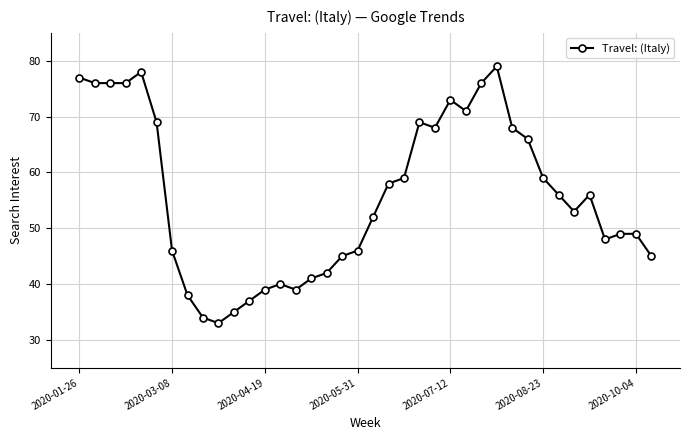

True or false: the data has more than 1 interior local peaks.

True